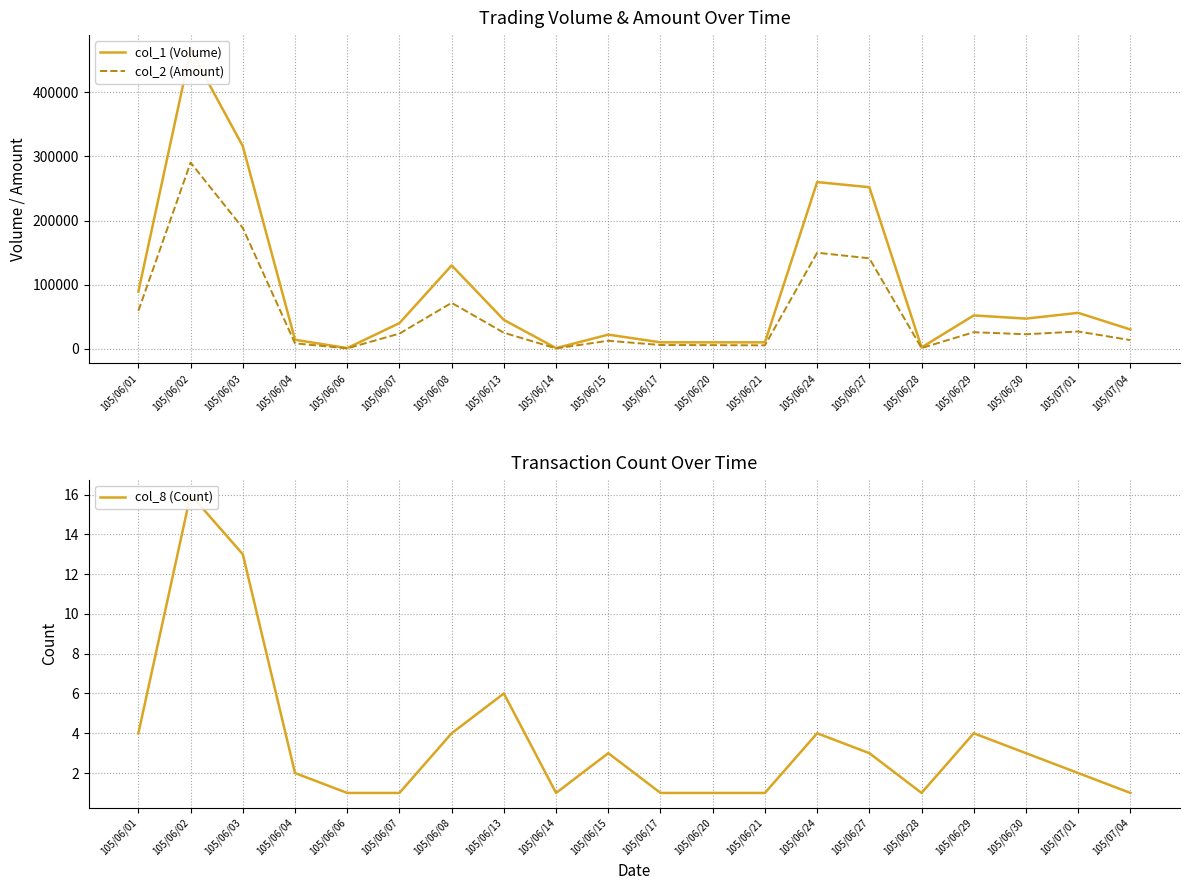

In col_2 (Amount), how many points are higher than both neighbors (excluding endpoints)?

6